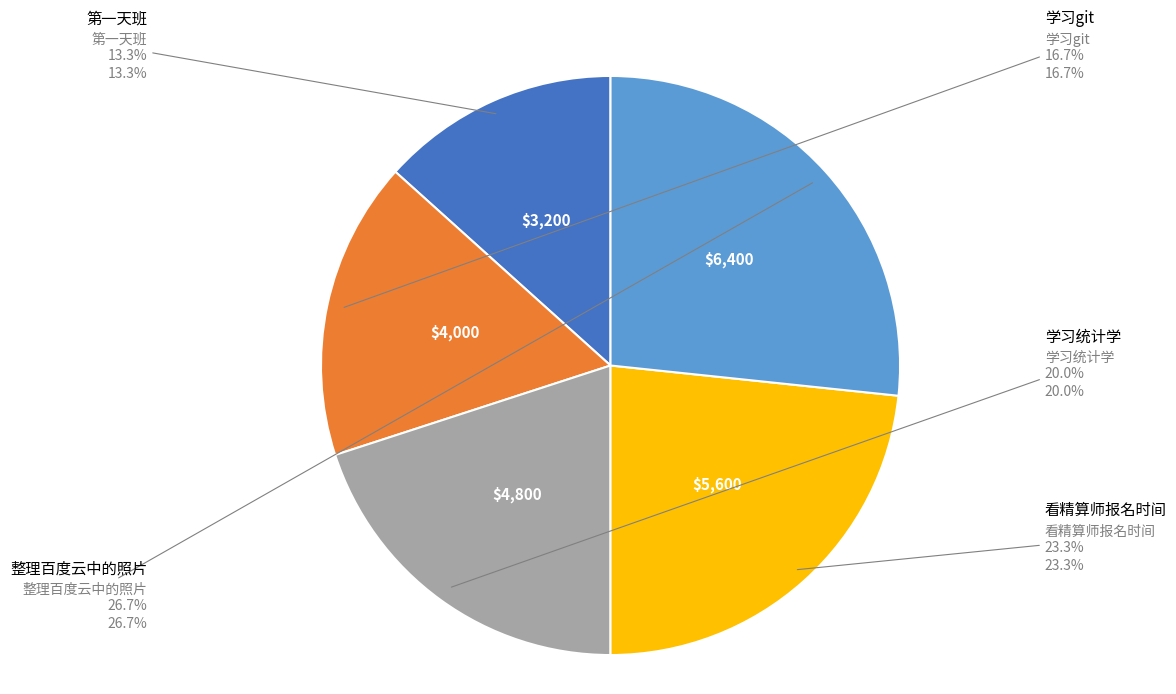

Is 整理百度云中的照片 the majority of the pie?

No